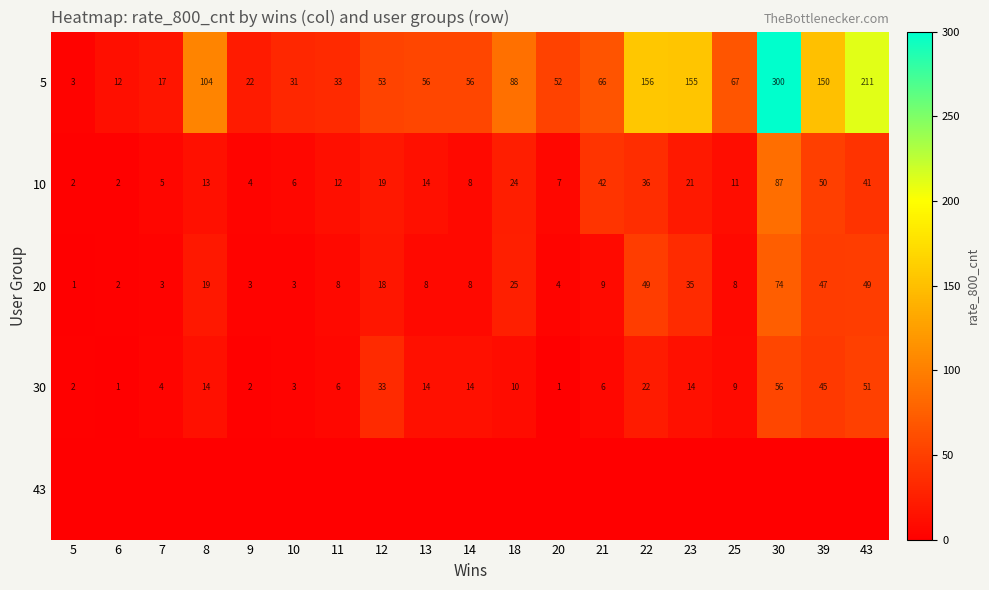

At how many categories does at least one series exceed 201?

2